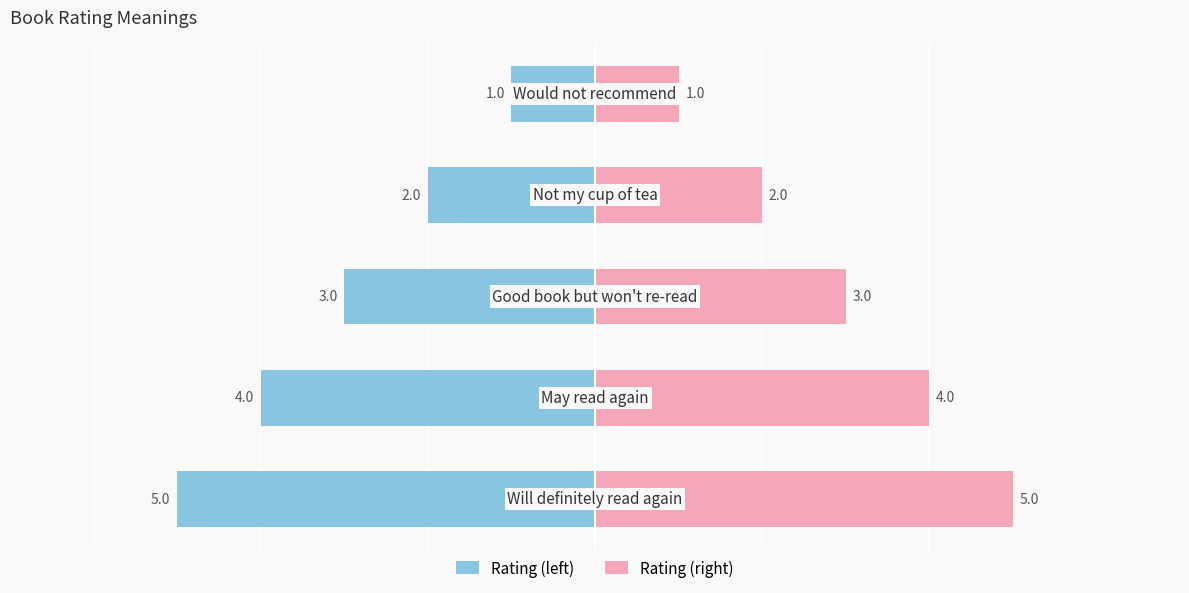

What is the highest value of the Rating (right) series?

5